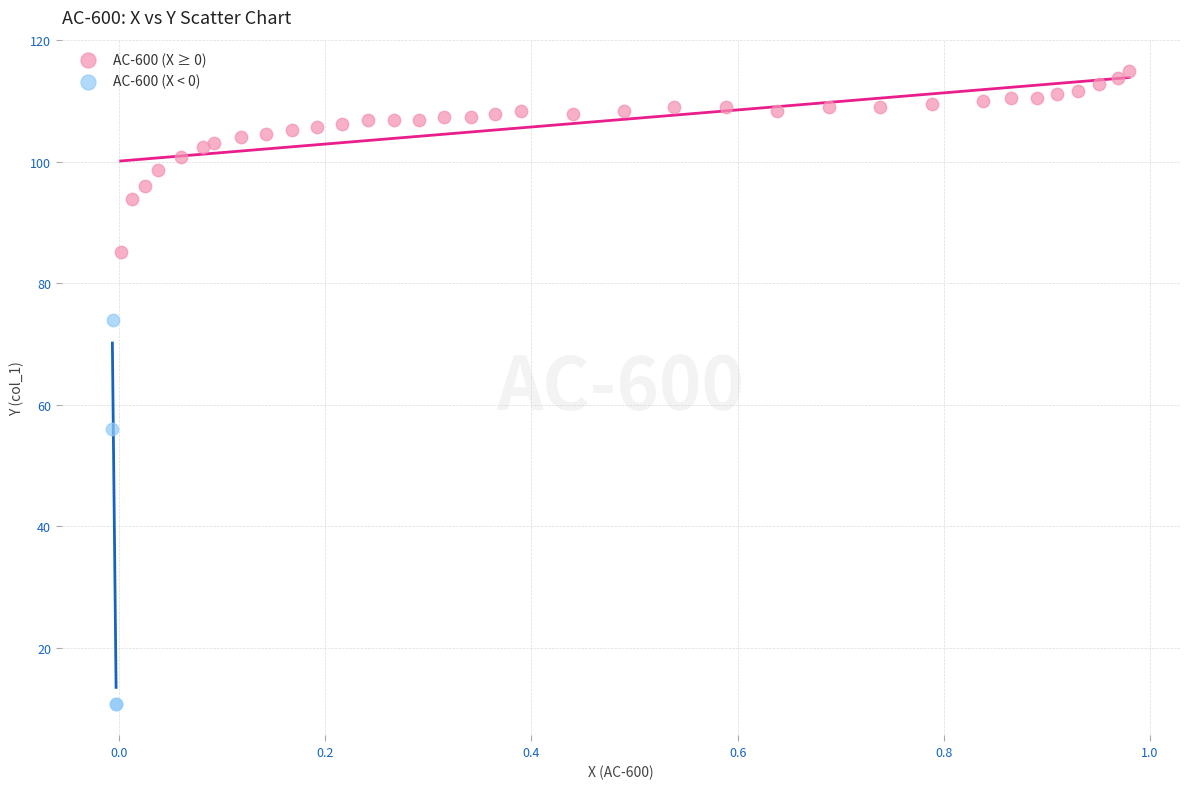

Which series reaches the maximum Y coordinate?

AC-600 (X ≥ 0)